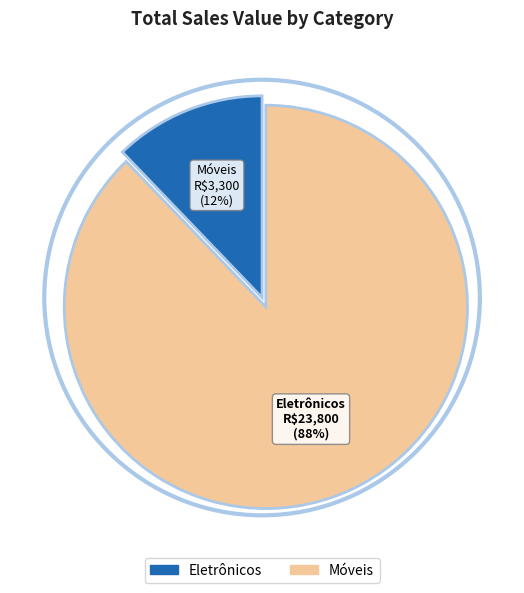

Is there a majority slice in this chart?

Yes